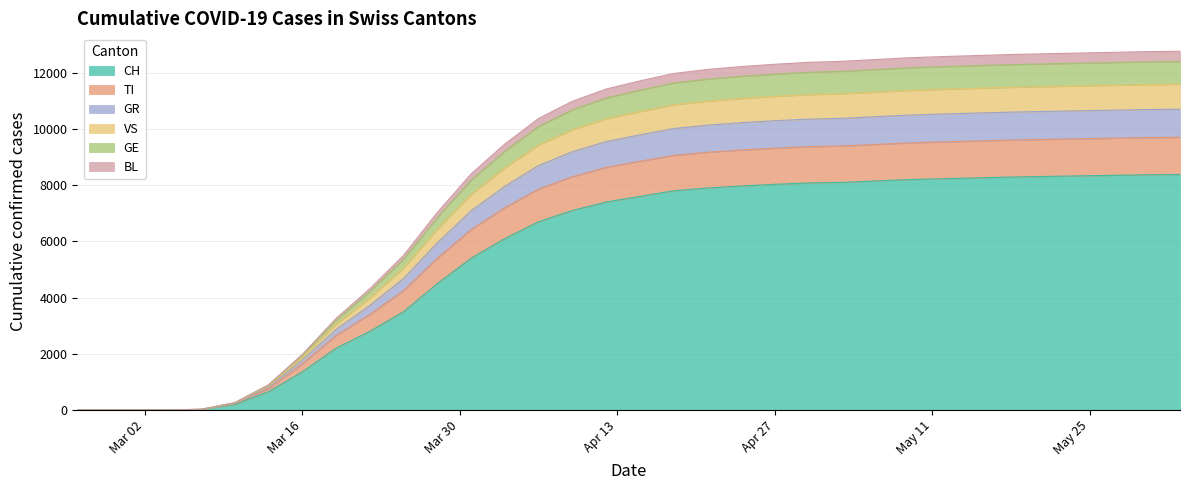

What is the maximum value for CH?

8380